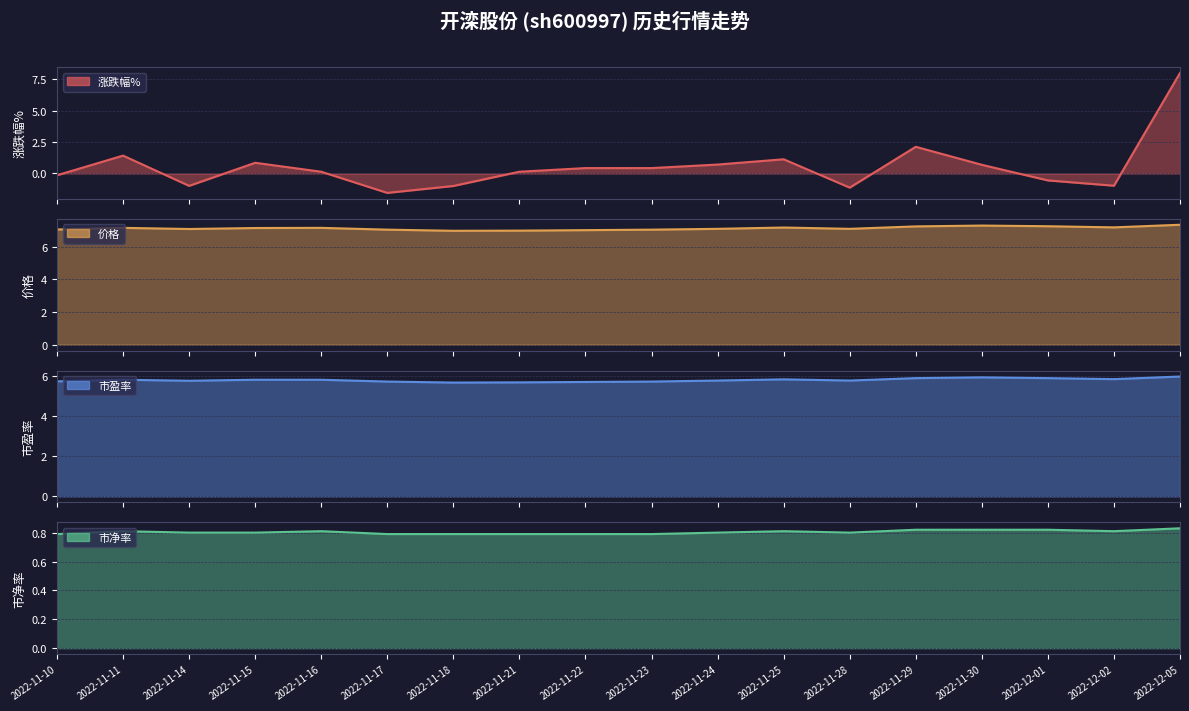

What position from the left is 2022-11-18?

7